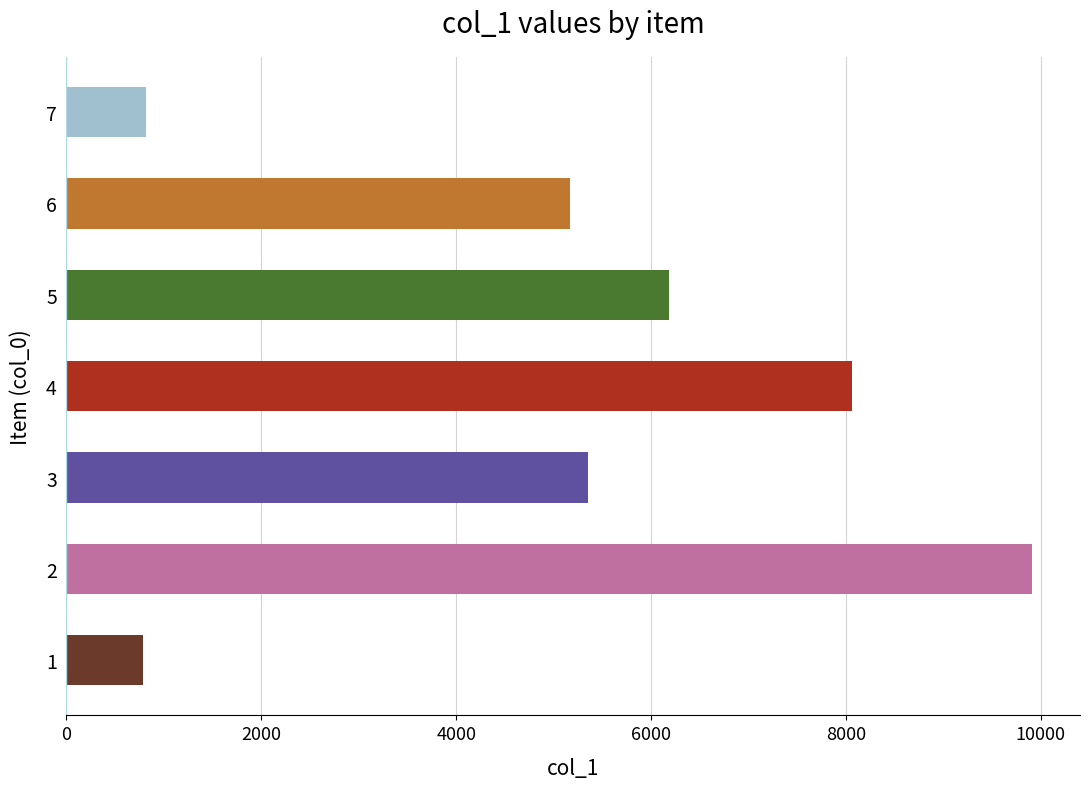

Is it true that the value at 2 is 9908?

True